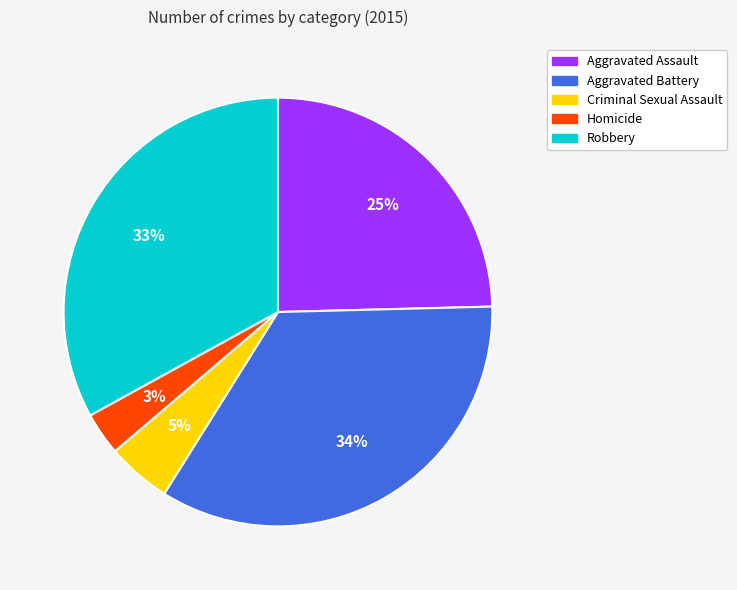

Which has a higher value, Homicide or Aggravated Battery?

Aggravated Battery